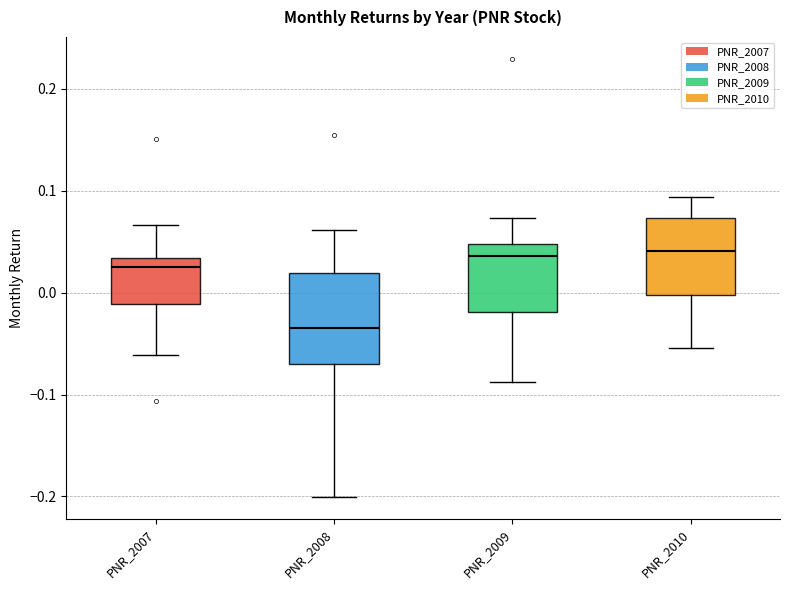

Where does the lower whisker of the box for PNR_2009 end on the y-axis? The values are not printed on the chart, so give them approximately, as read against the axis.

-0.09